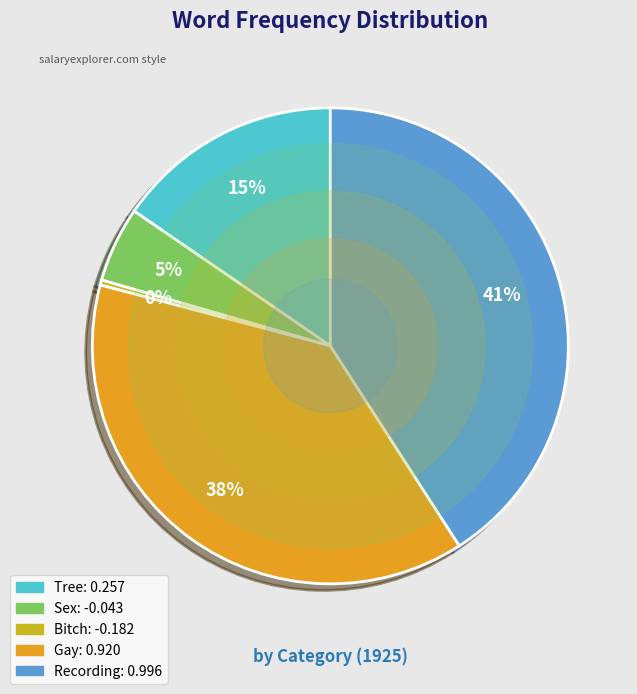

To the nearest percent, what is the difference between the largest and smallest slice percentages?

41%